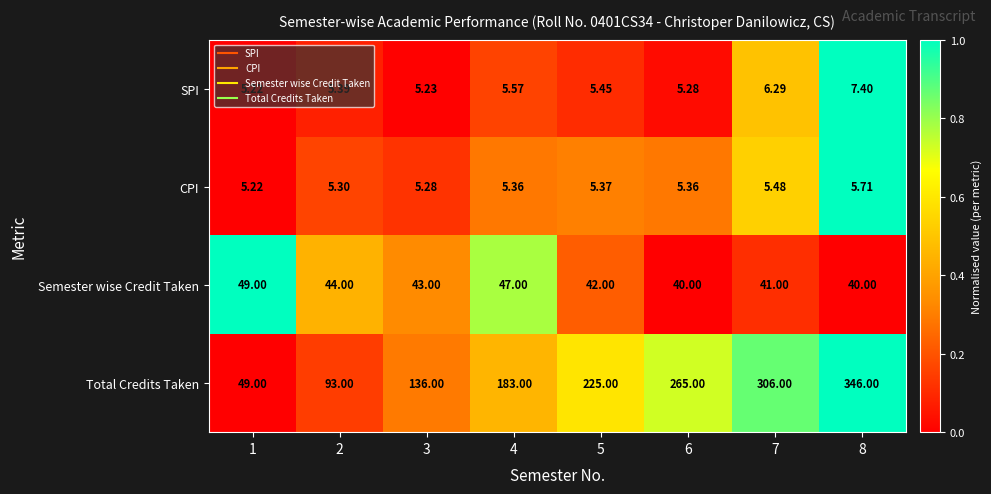

Which series has the largest range (max minus min)?

Total Credits Taken